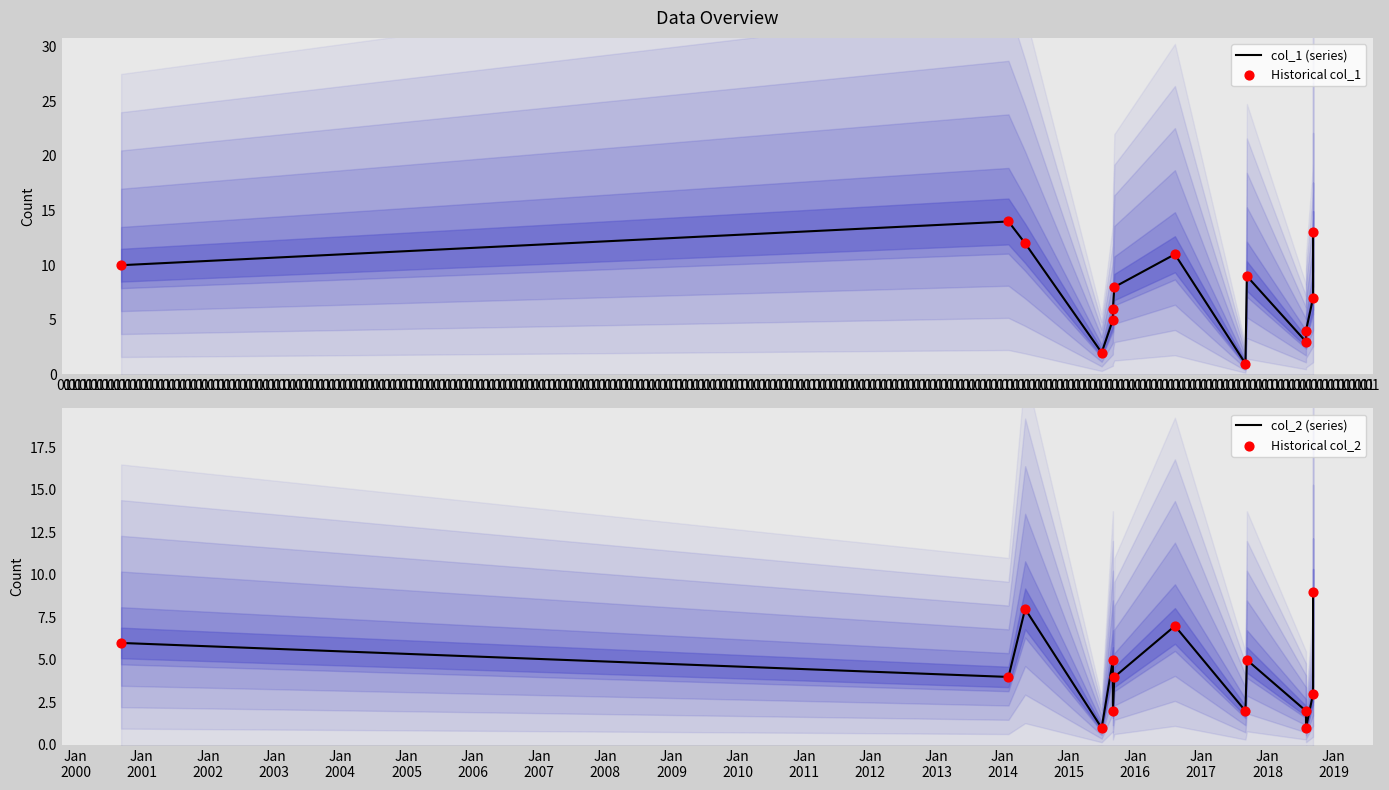

Is the value of col_1 (series) at 01 greater than the value of Historical col_1 at 01?

No